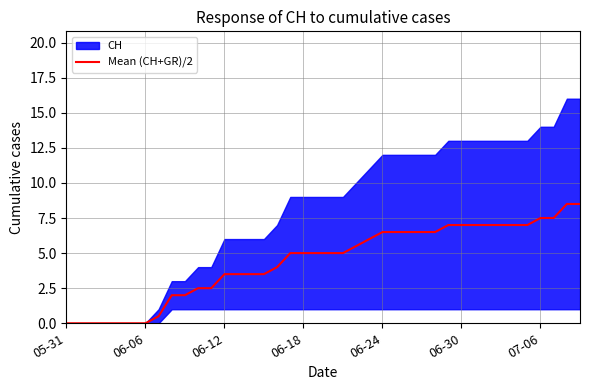

How many lines are shown in the chart?

1